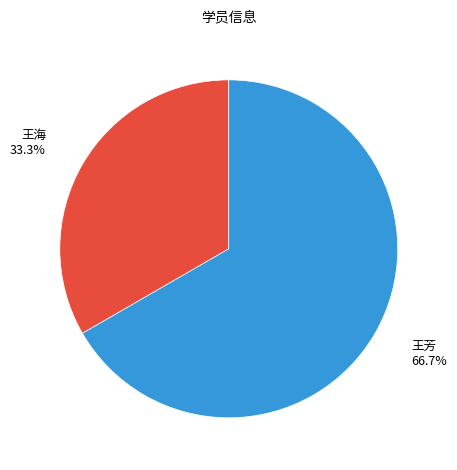

Is there any slice that represents more than half of the pie?

Yes